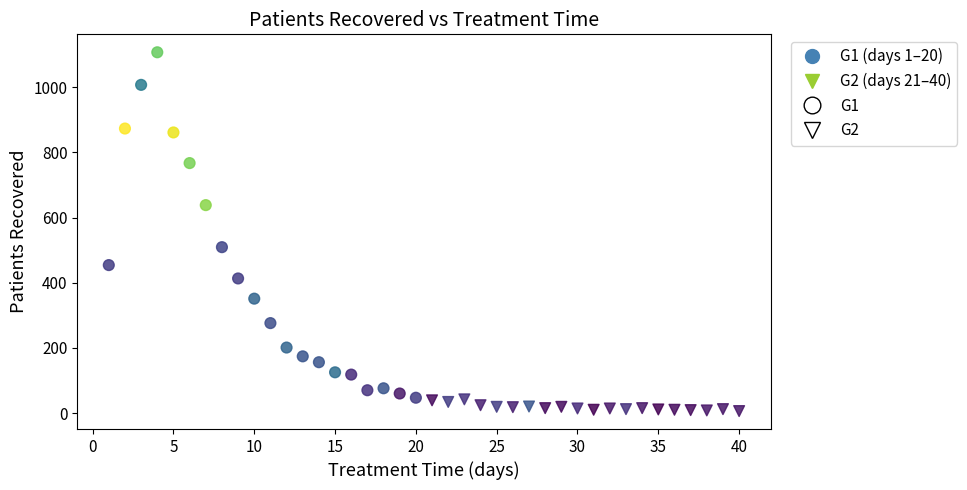

Which series has the widest spread of Y values?

G1